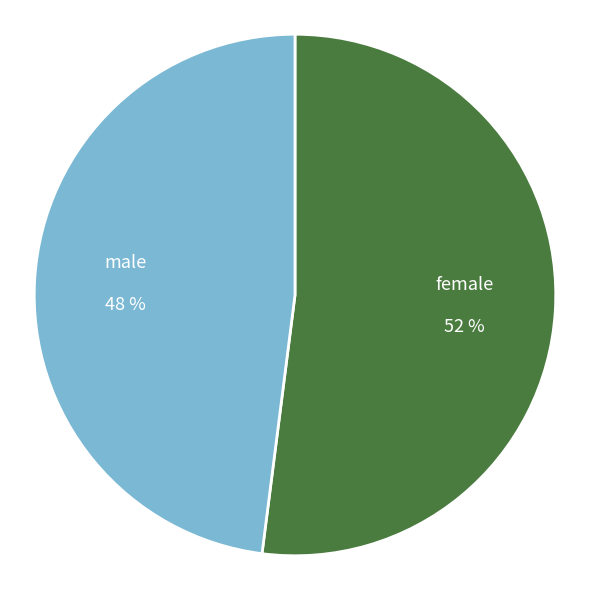

Which slice is the smallest?

male